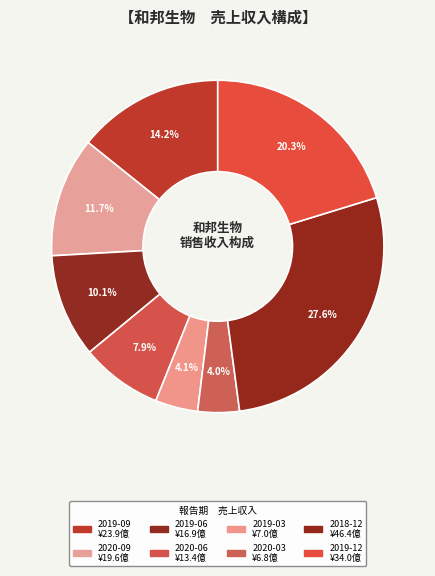

How much of the chart is everything except 2019-03?

95.9%